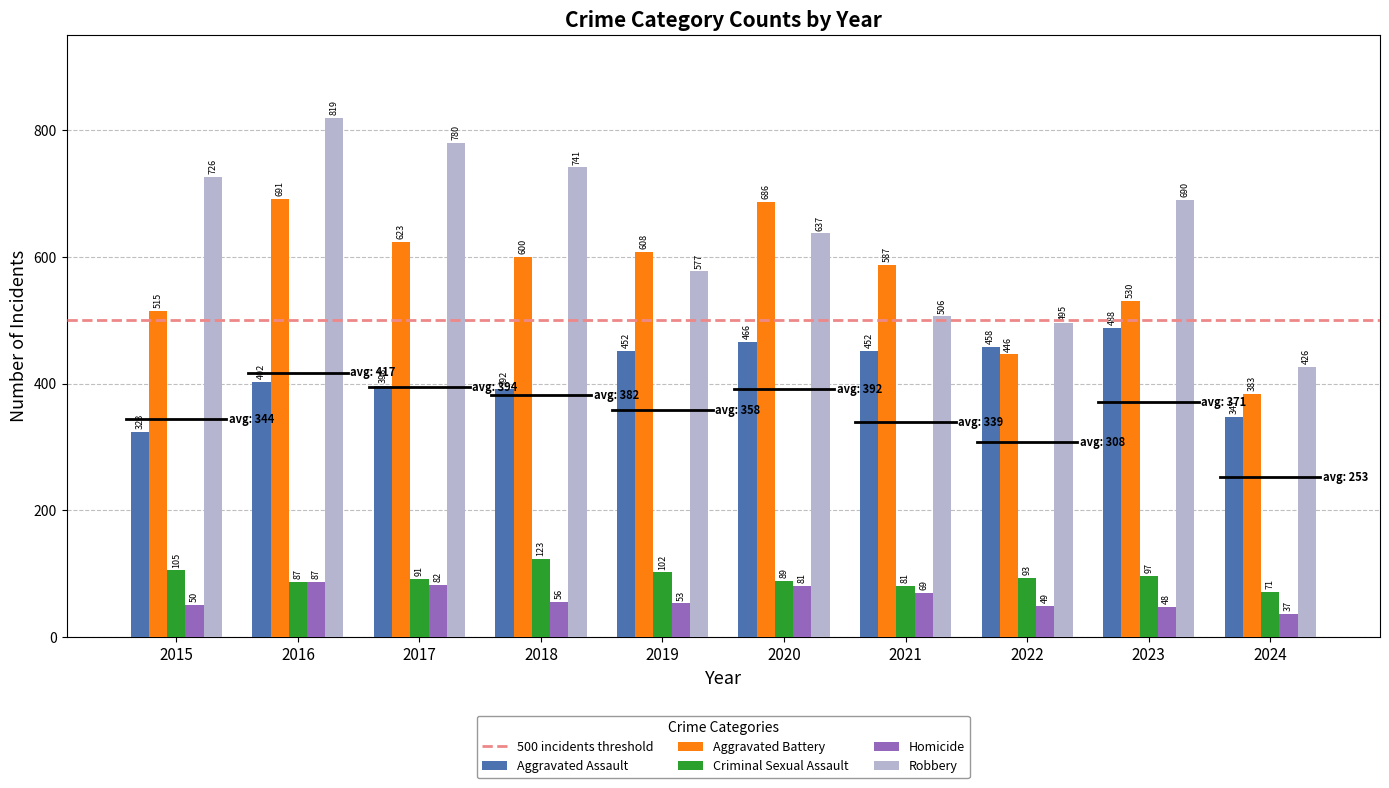

Between 2016 and 2017, which series saw the biggest shift?

Aggravated Battery